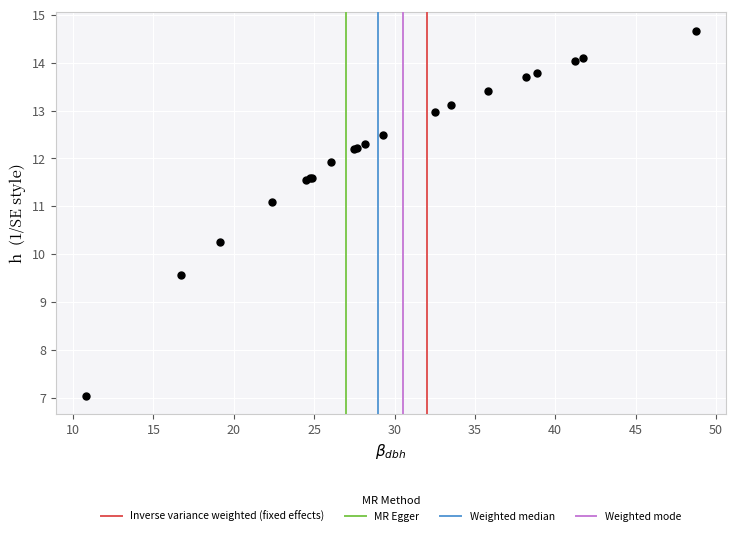

What Y value in the scatter plot is closest to 10?

10.3